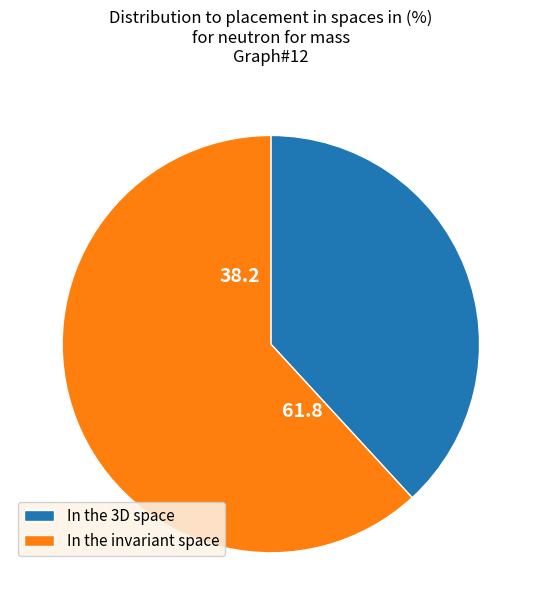

Is it true that In the invariant space is 62% of the pie?

True